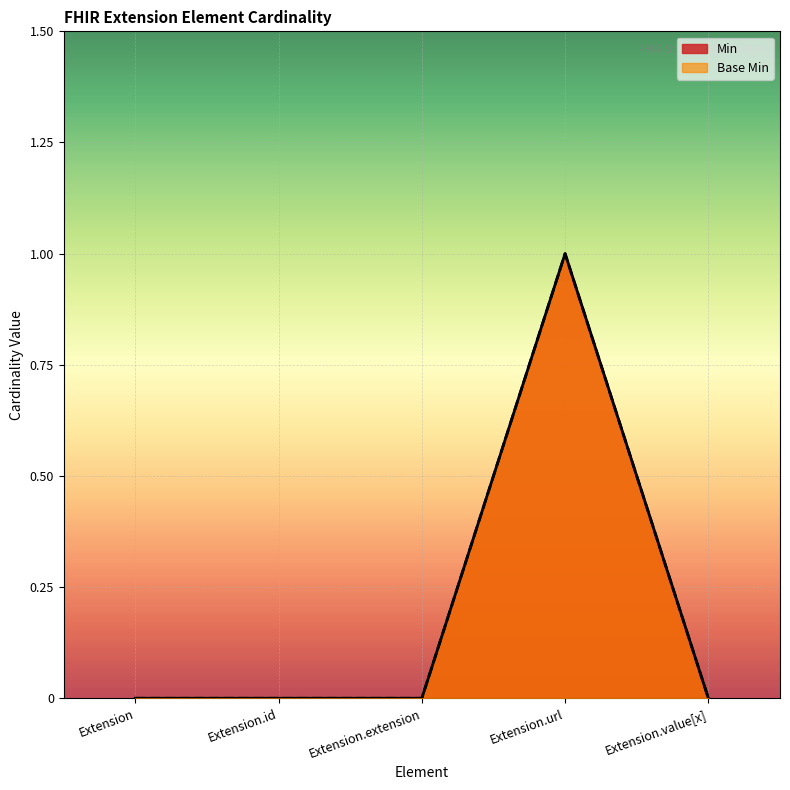

Does the chart display data point markers on the line(s)?

No